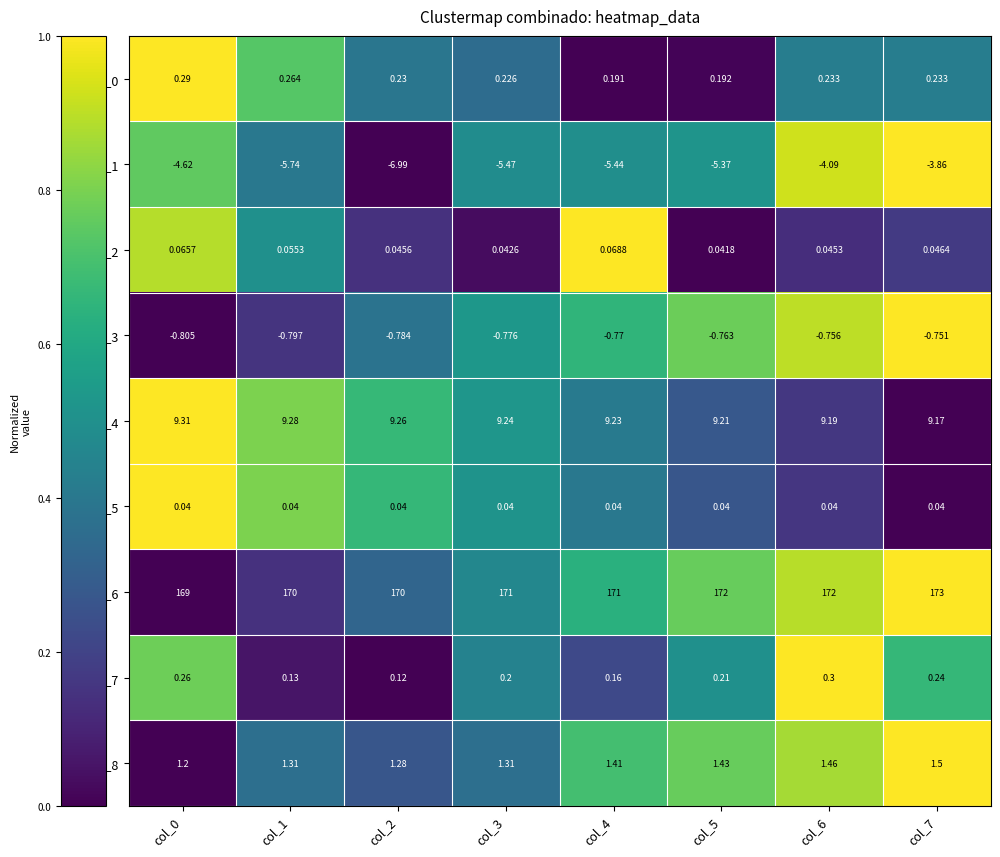

Is the value of row_6 at col_2 greater than the value of row_1 at col_3?

Yes